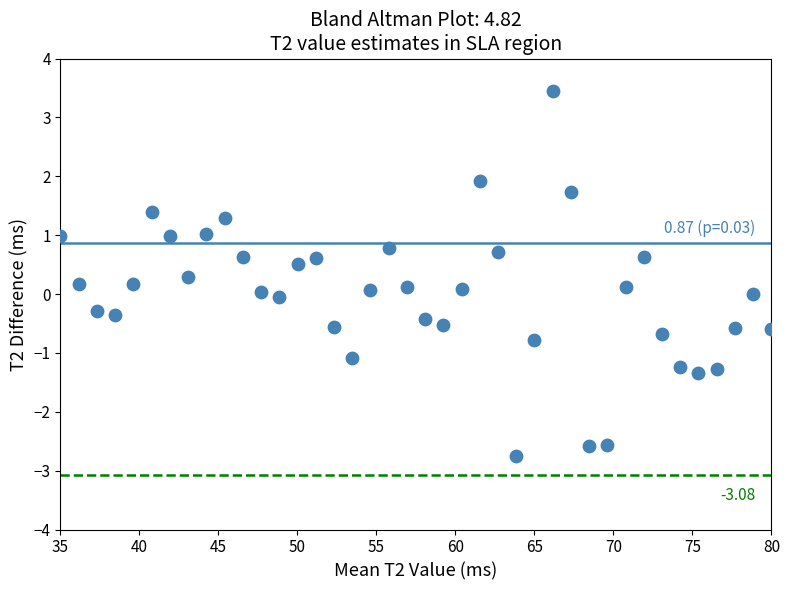

What is the range of Y values (max minus min)?

6.2